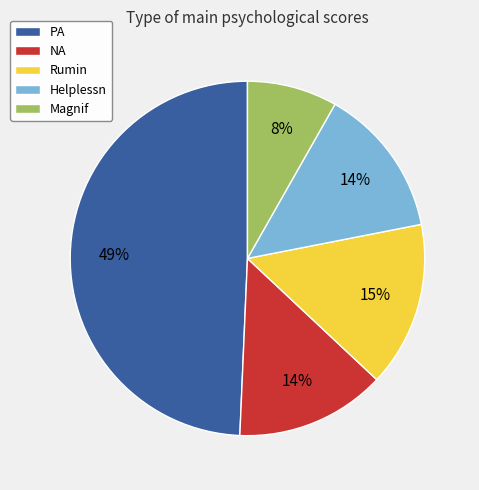

Do Magnif and Rumin together represent more than half of the pie?

No